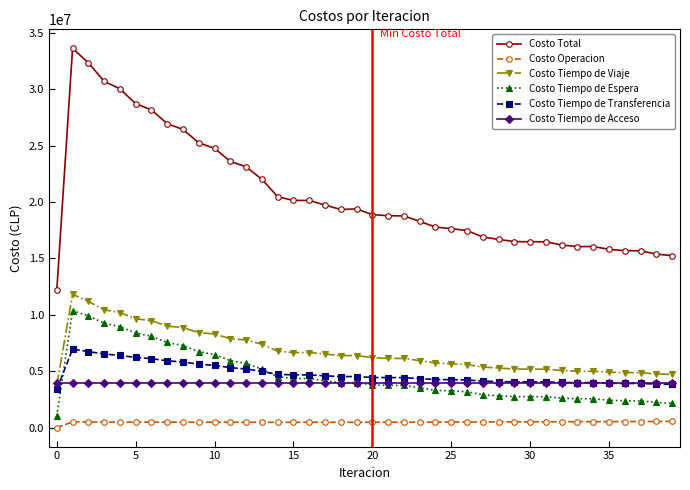

Which series has the widest spread of values?

Costo Total